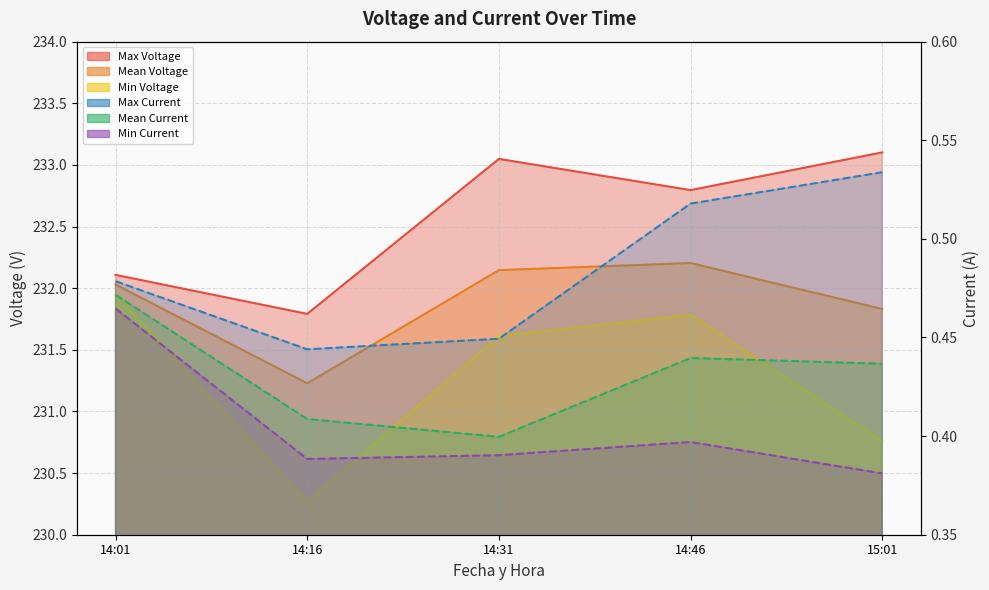

What is the label of the 4th point from the right?

14:16